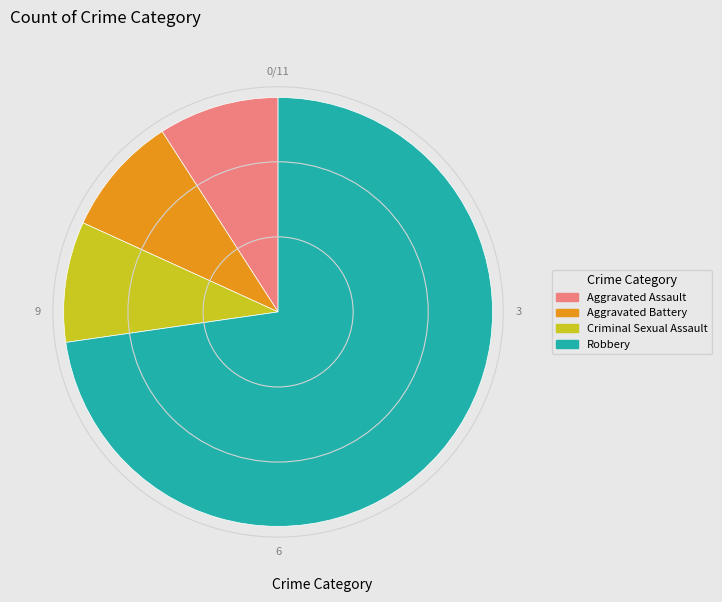

What is the largest slice in the pie chart?

Robbery